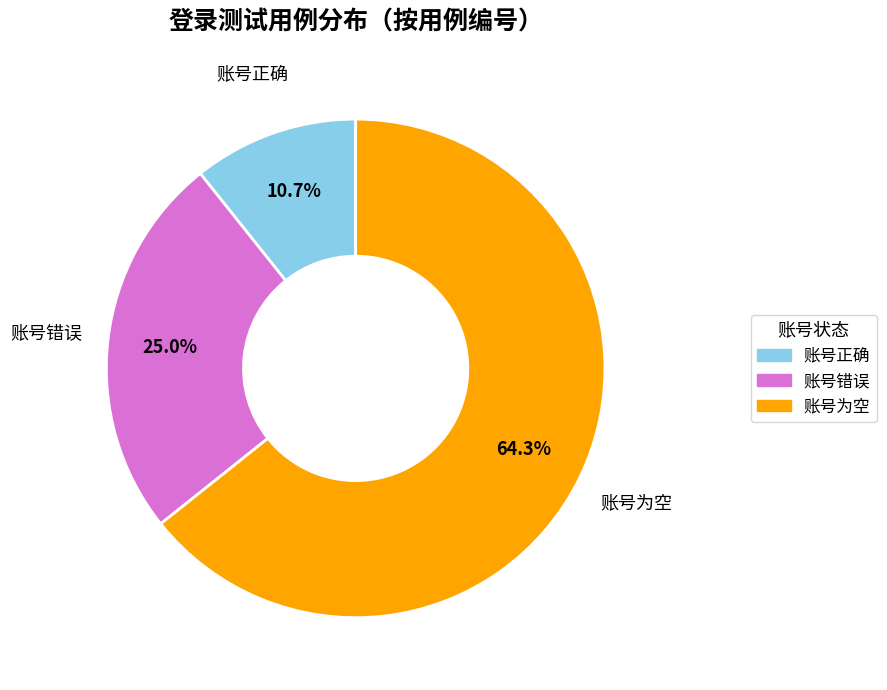

Does any single category account for the majority?

Yes